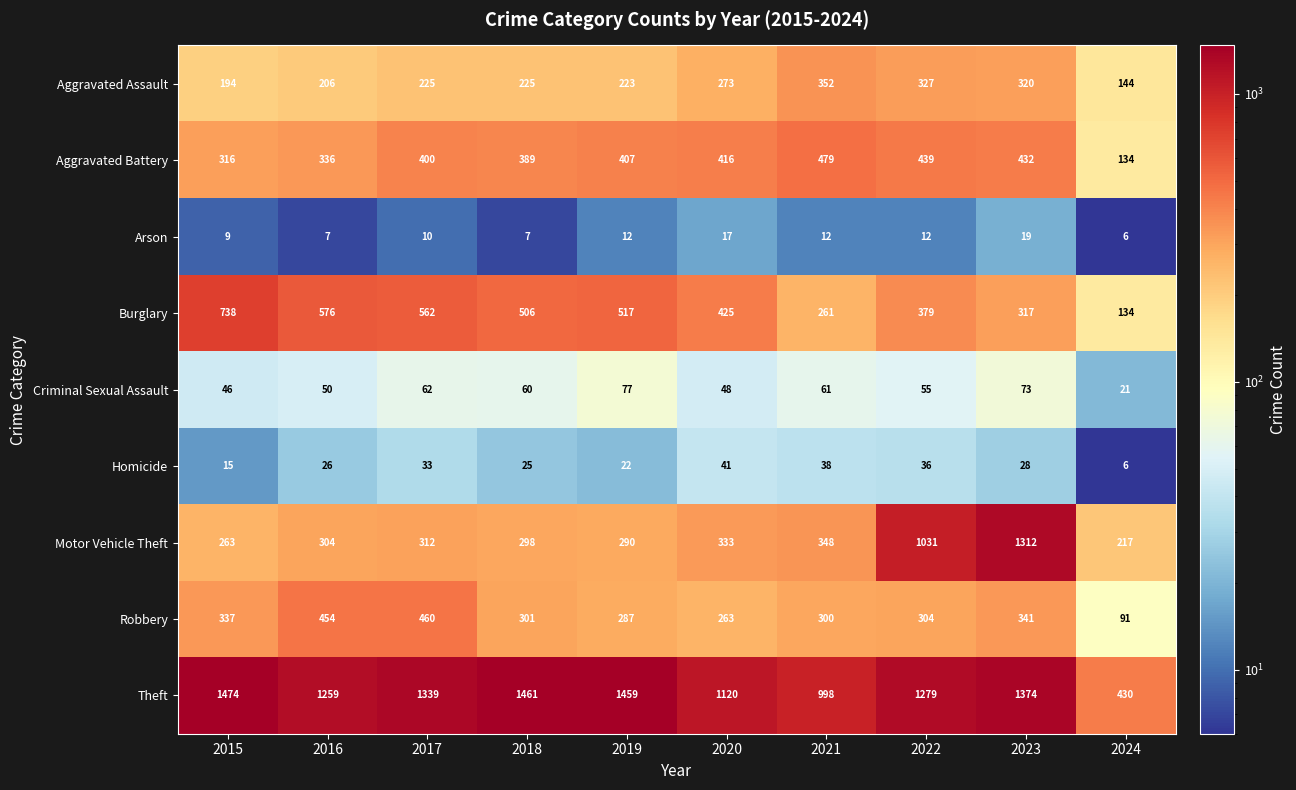

Is it true that Aggravated Battery equals 439 at 2022?

True